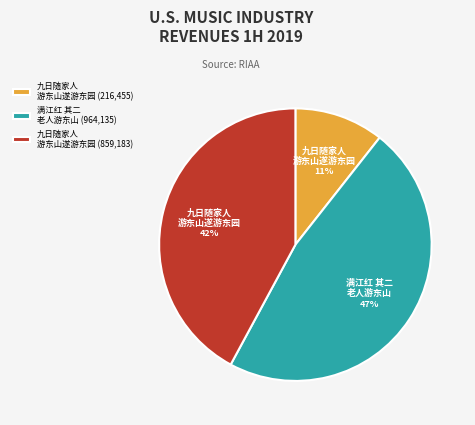

To the nearest percent, what is the average slice percentage?

33%